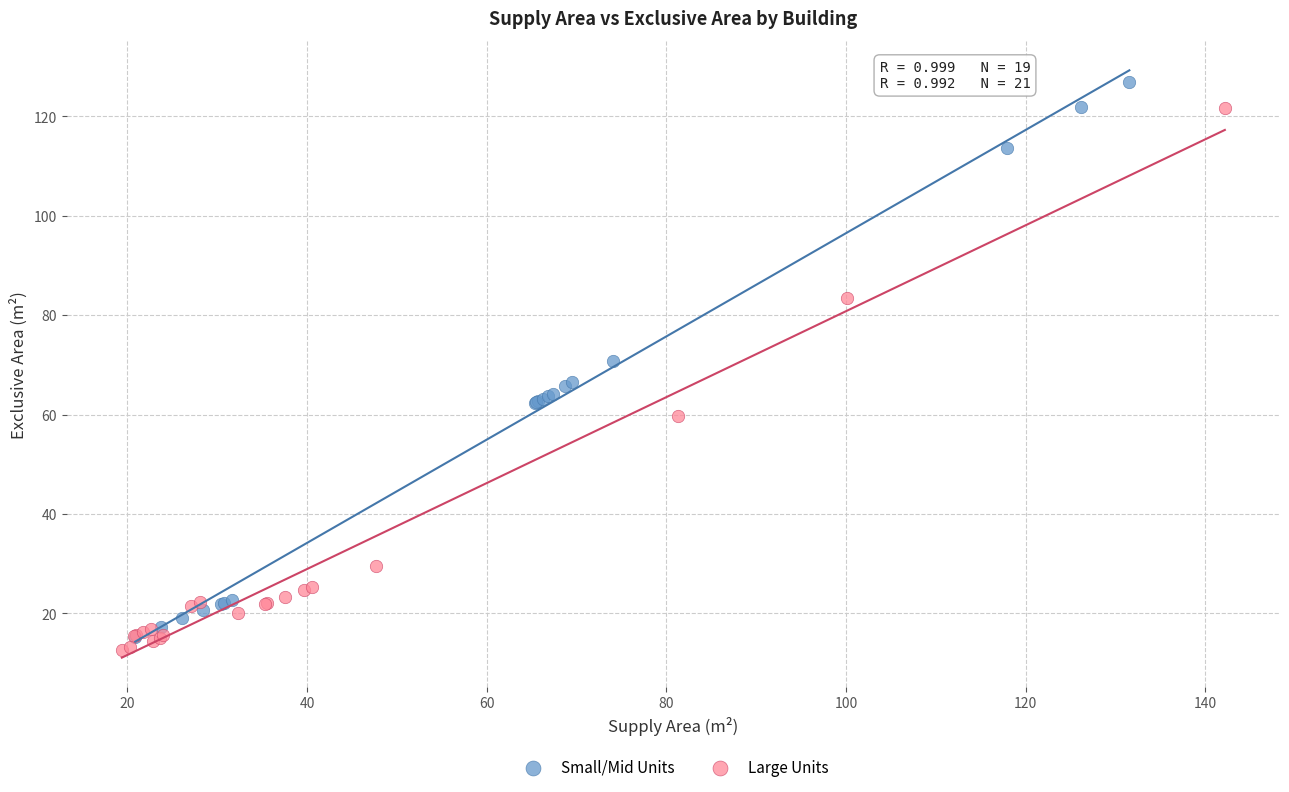

Which series reaches the maximum Y coordinate?

Small/Mid Units